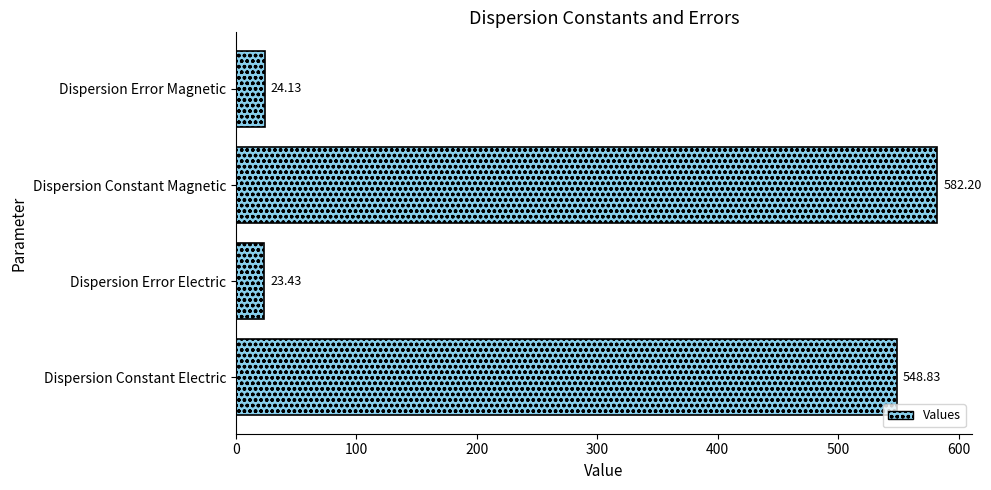

How many categories are shown in the chart?

4